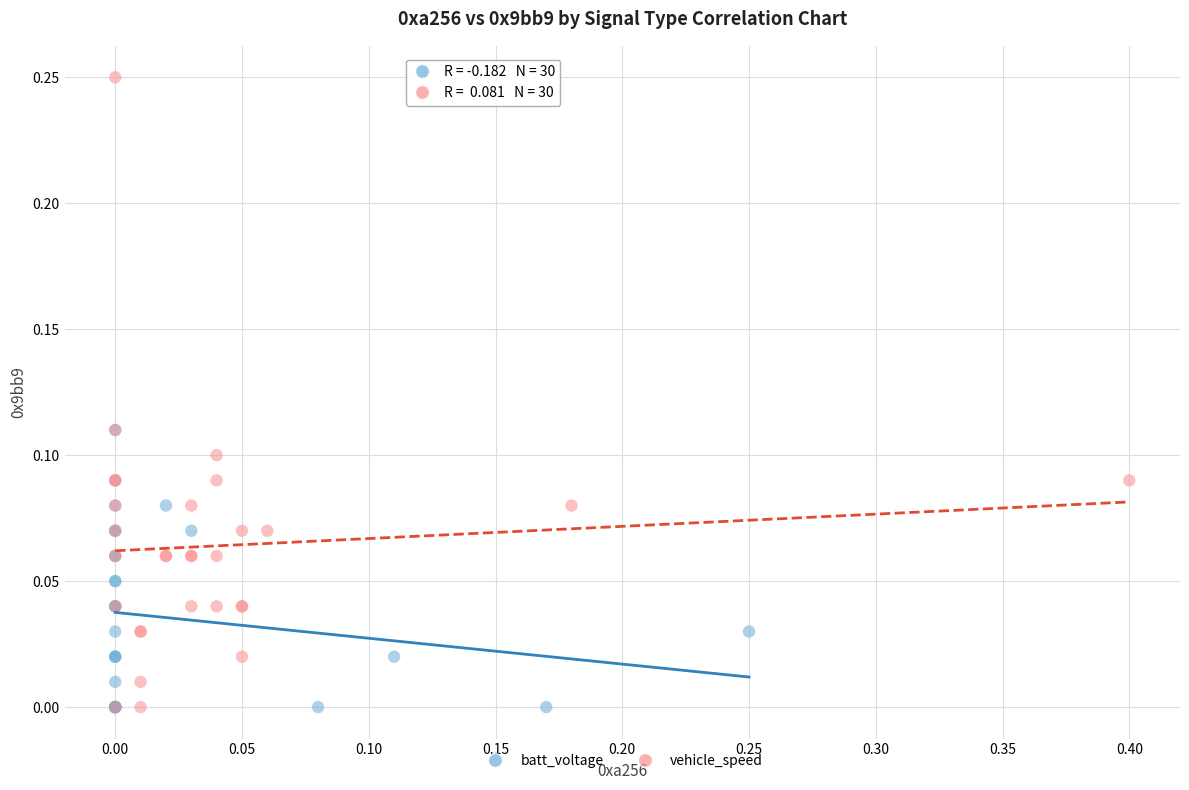

Which series contains the highest Y value?

vehicle_speed